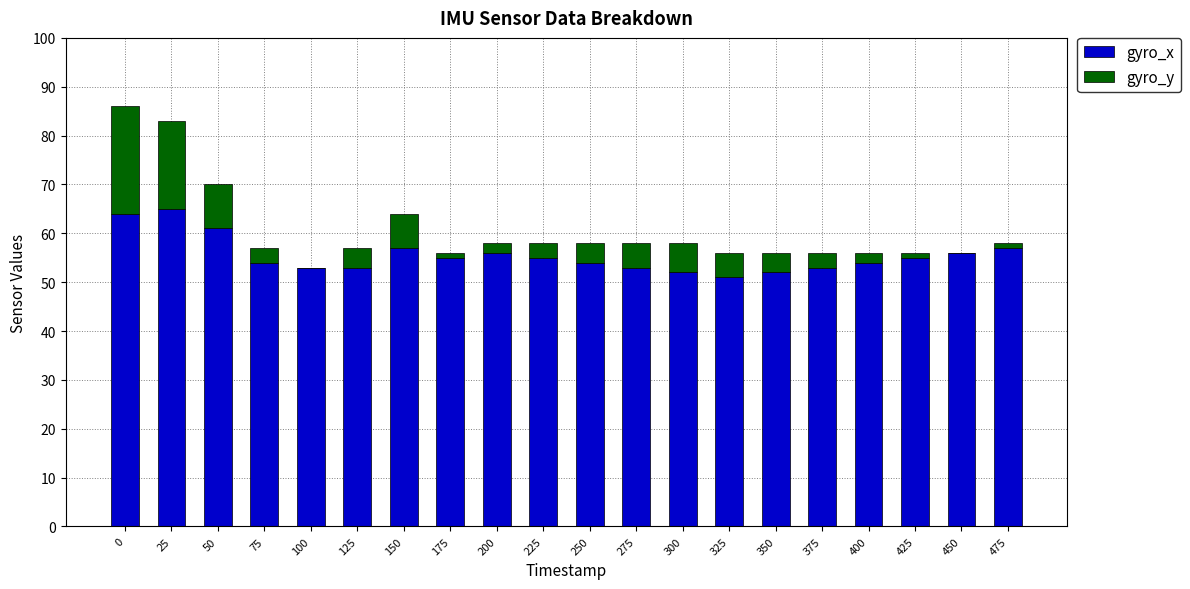

Is it true that gyro_x equals 53 at 275?

True